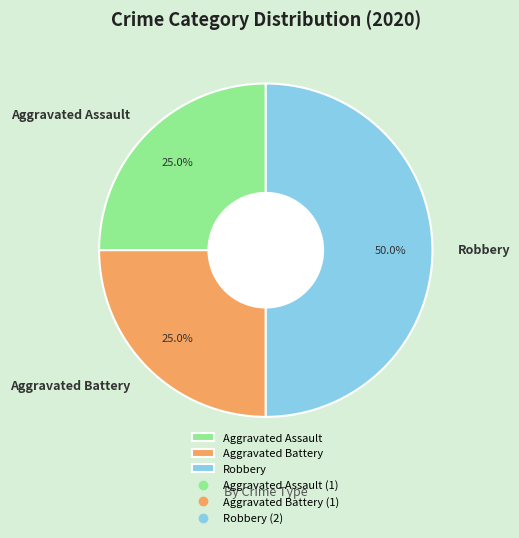

What is the largest slice in the pie chart?

Robbery